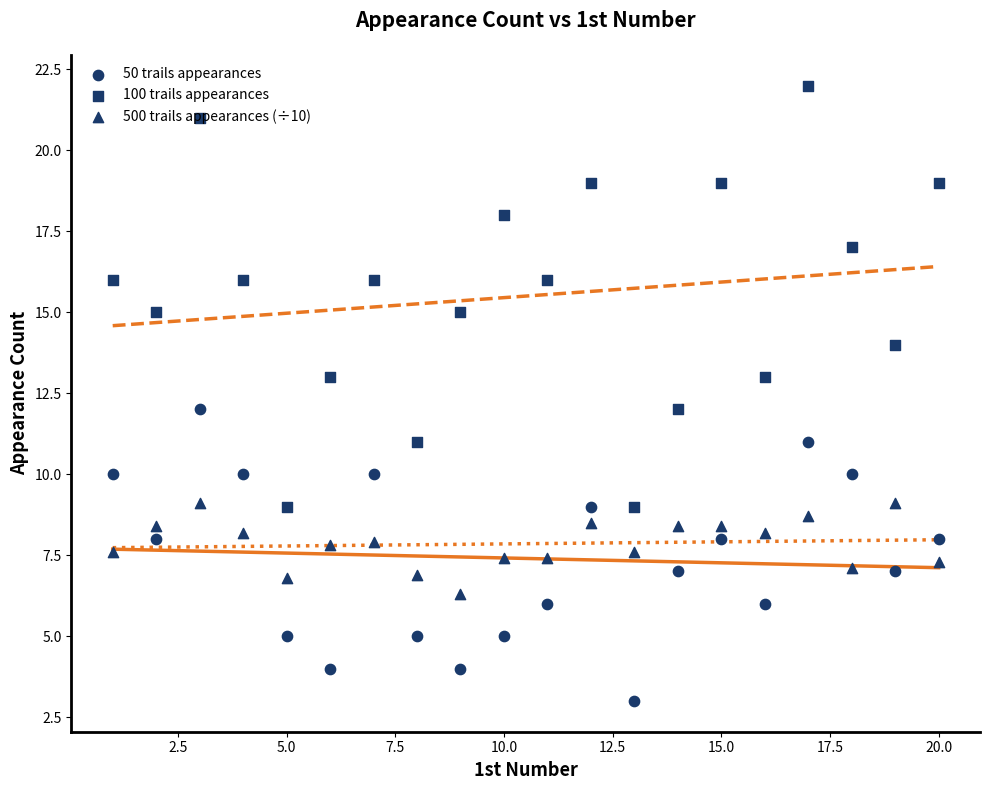

Which series has the largest Y range (max minus min)?

100 trails appearances